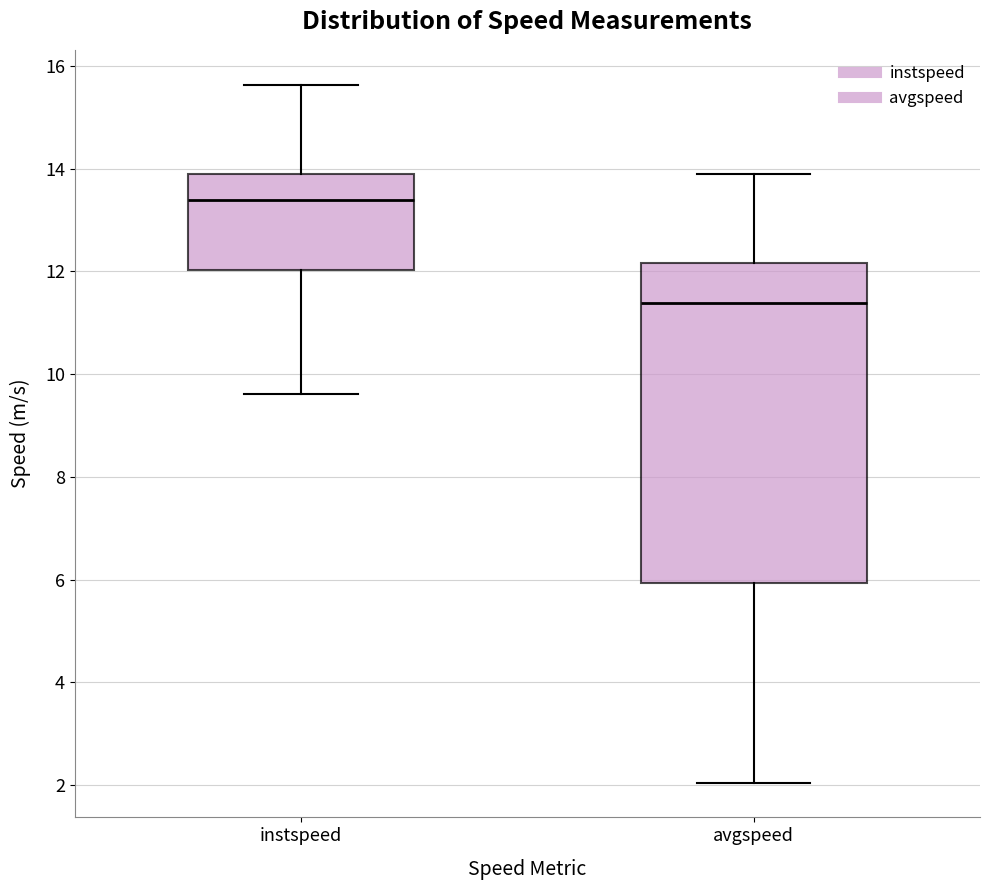

Reading left to right, read every box against the y-axis: the position of its median line, the range the box covers, and the ends of its whiskers. The values are not printed on the chart, so give them approximately, as read against the axis.

instspeed: median 13.4, box 12.0 to 13.8, whiskers 9.6 to 15.6
avgspeed: median 11.4, box 6.0 to 12.2, whiskers 2.0 to 13.8